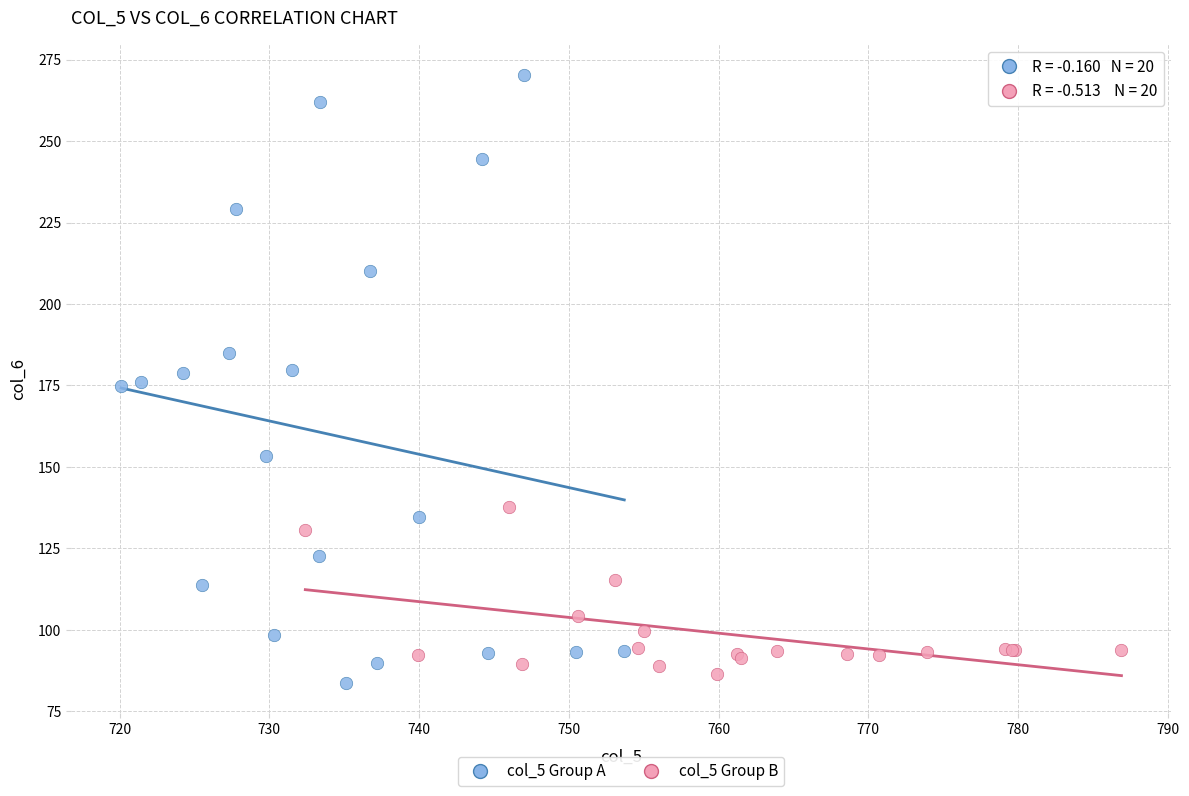

What are all the series names shown in the legend?

col_5 Group A, col_5 Group B